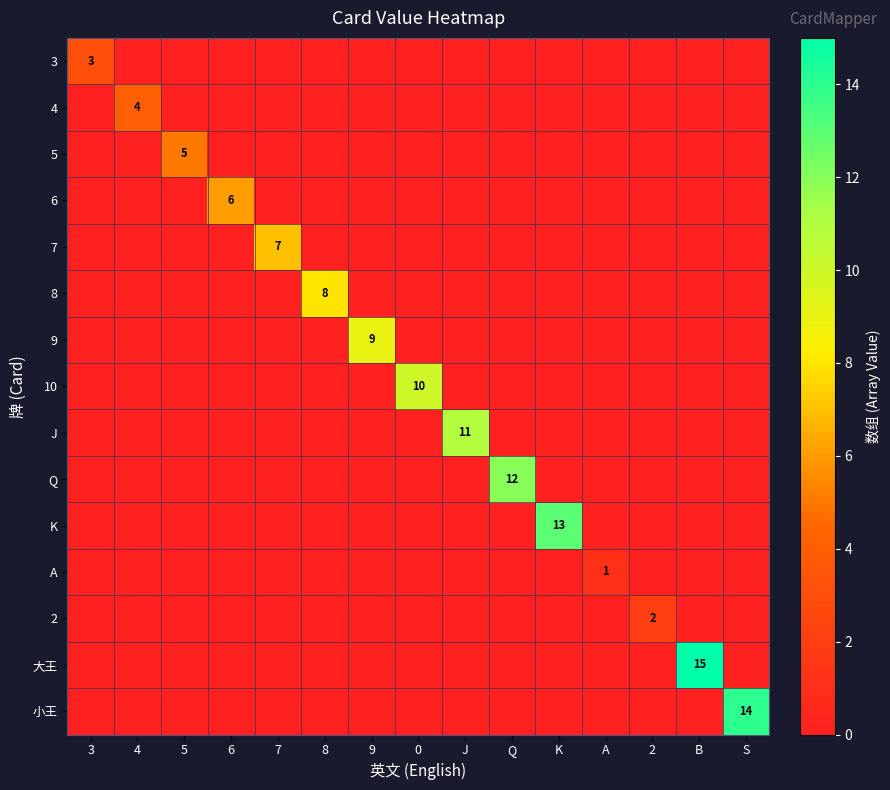

What is the average value of the 8 series?

1